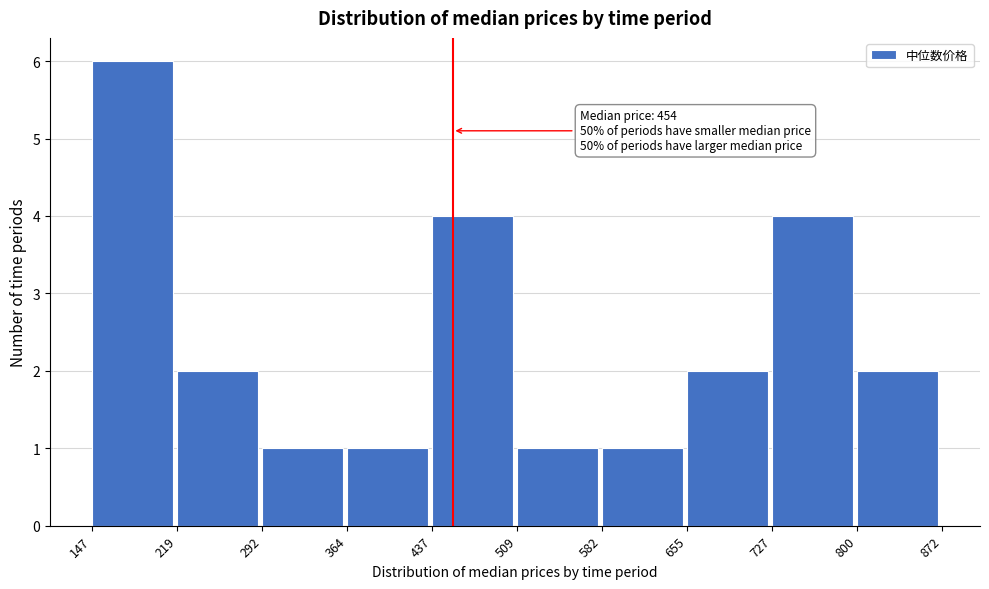

Over which range of the x-axis is the bar tallest?

147 to 219